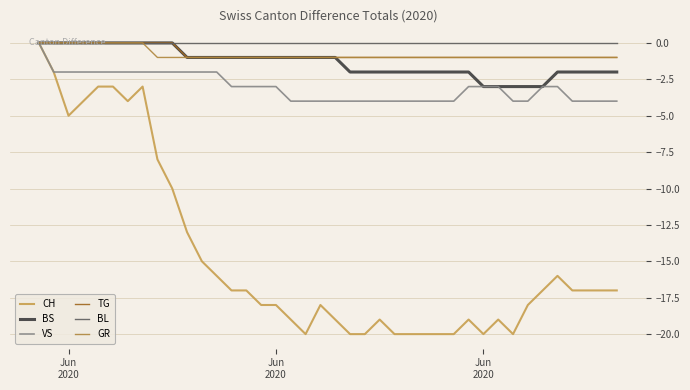

What are all the series names shown in the legend?

CH, BS, VS, TG, BL, GR